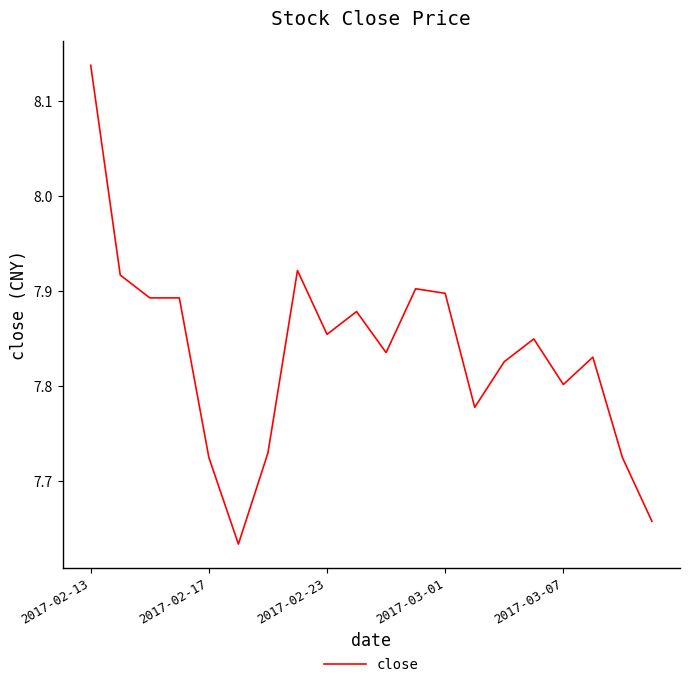

How many categories are shown in the chart?

20